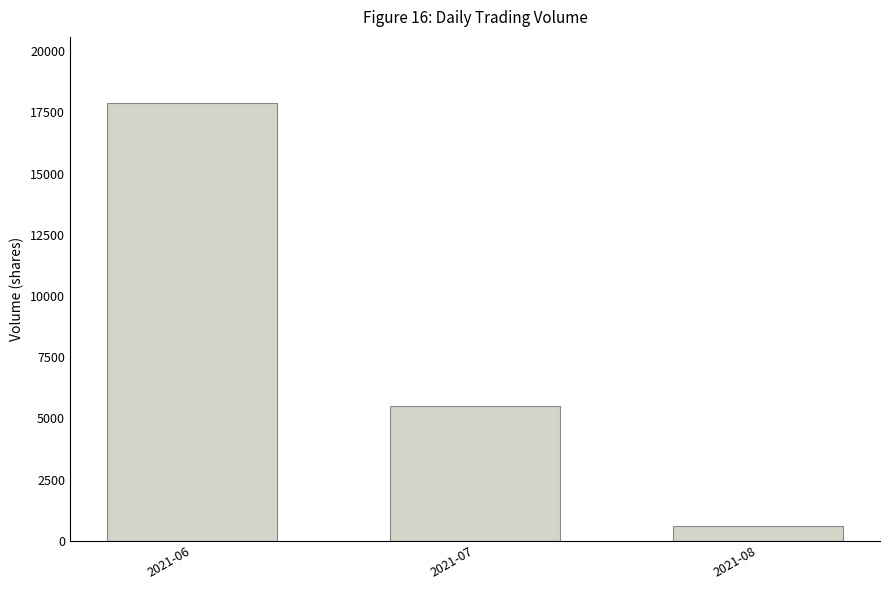

How many values are between 600 and 17900?

3